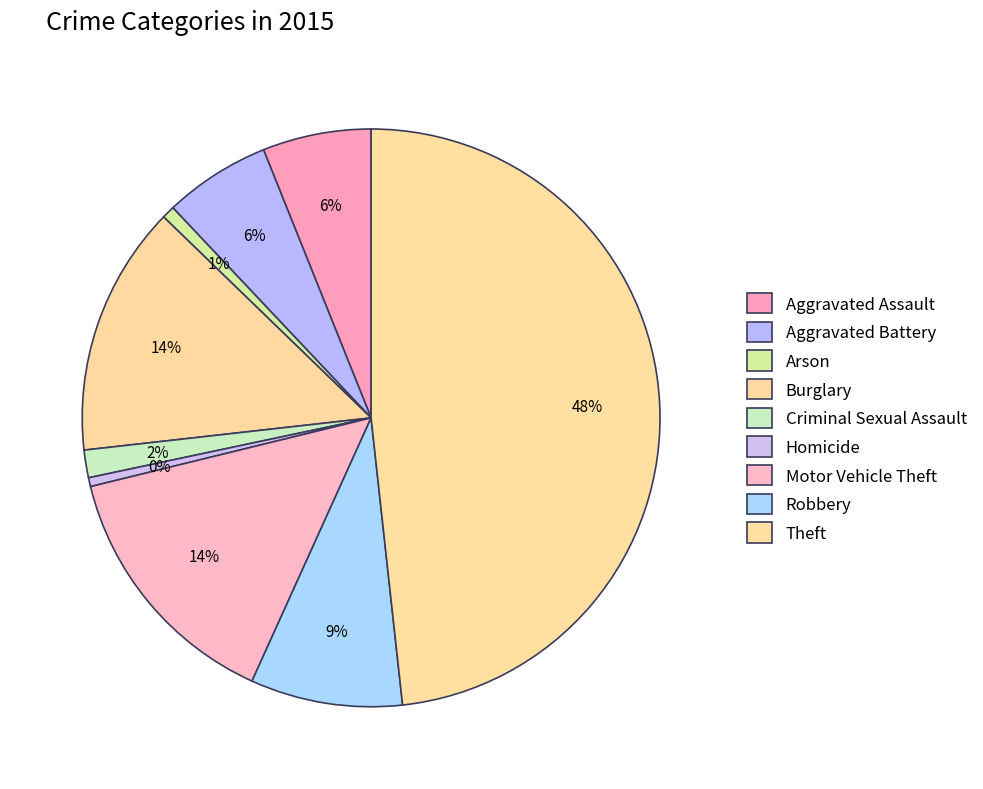

How much of the chart is everything except Burglary?

86.0%